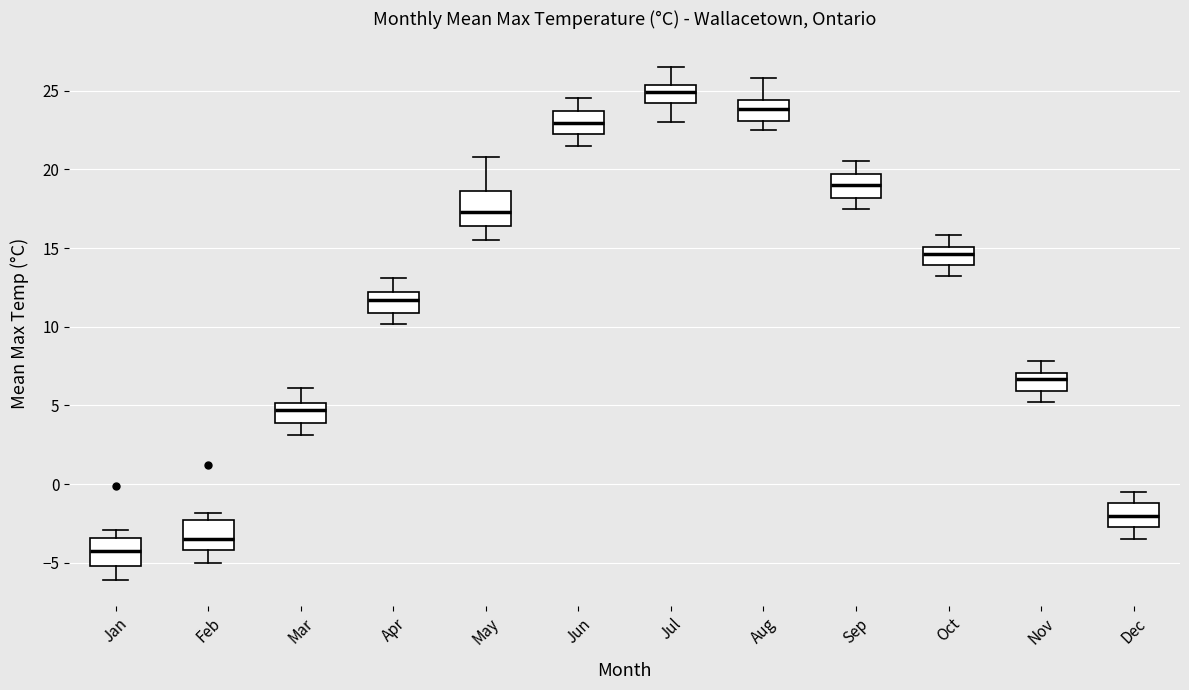

Reading left to right, transcribe this box plot: for each box, give where its median line is, the range the box spans, and where its two whiskers end, as read against the y-axis. The values are not printed on the chart, so give them approximately, as read against the axis.

Jan: median -4.0, box -5.0 to -3.5, whiskers -6.0 to -3.0
Feb: median -3.5, box -4.0 to -2.5, whiskers -5.0 to -2.0
Mar: median 4.5, box 4.0 to 5.0, whiskers 3.0 to 6.0
Apr: median 11.5, box 11.0 to 12.0, whiskers 10.0 to 13.0
May: median 17.5, box 16.5 to 18.5, whiskers 15.5 to 21.0
Jun: median 23.0, box 22.0 to 23.5, whiskers 21.5 to 24.5
Jul: median 25.0, box 24.0 to 25.5, whiskers 23.0 to 26.5
Aug: median 24.0, box 23.0 to 24.5, whiskers 22.5 to 26.0
Sep: median 19.0, box 18.0 to 19.5, whiskers 17.5 to 20.5
Oct: median 14.5, box 14.0 to 15.0, whiskers 13.0 to 16.0
Nov: median 6.5, box 6.0 to 7.0, whiskers 5.0 to 8.0
Dec: median -2.0, box -2.5 to -1.0, whiskers -3.5 to -0.5